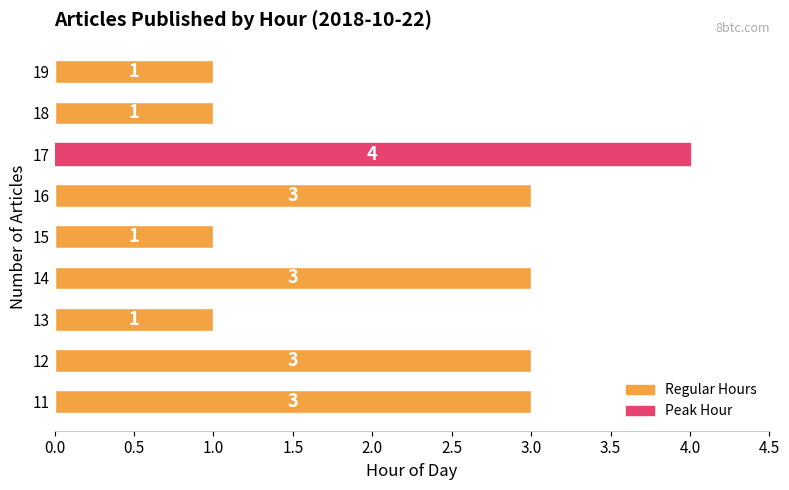

Count the values in the range 1 to 3.

8